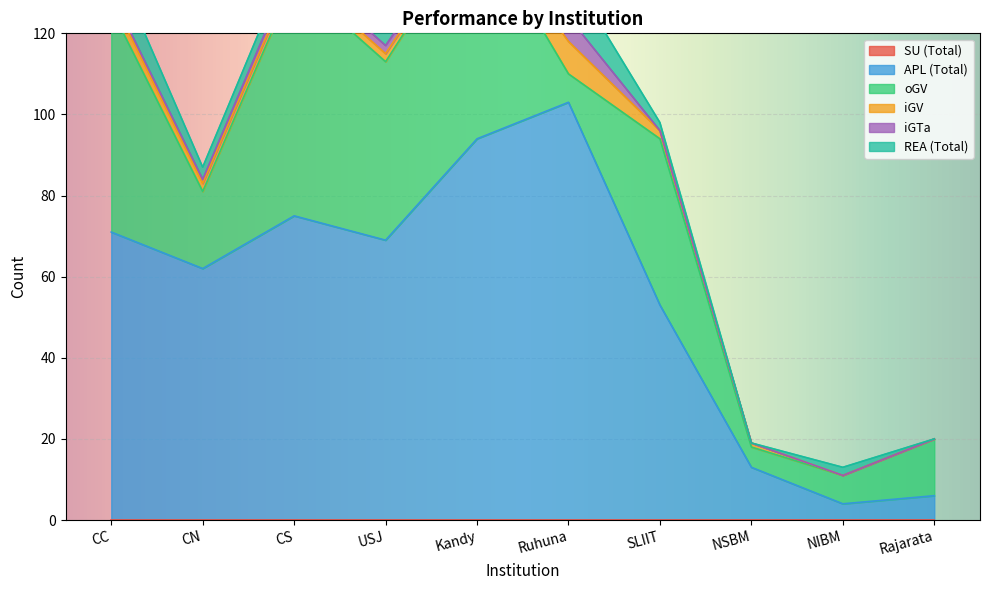

What is the label of the 8th point from the right?

CS